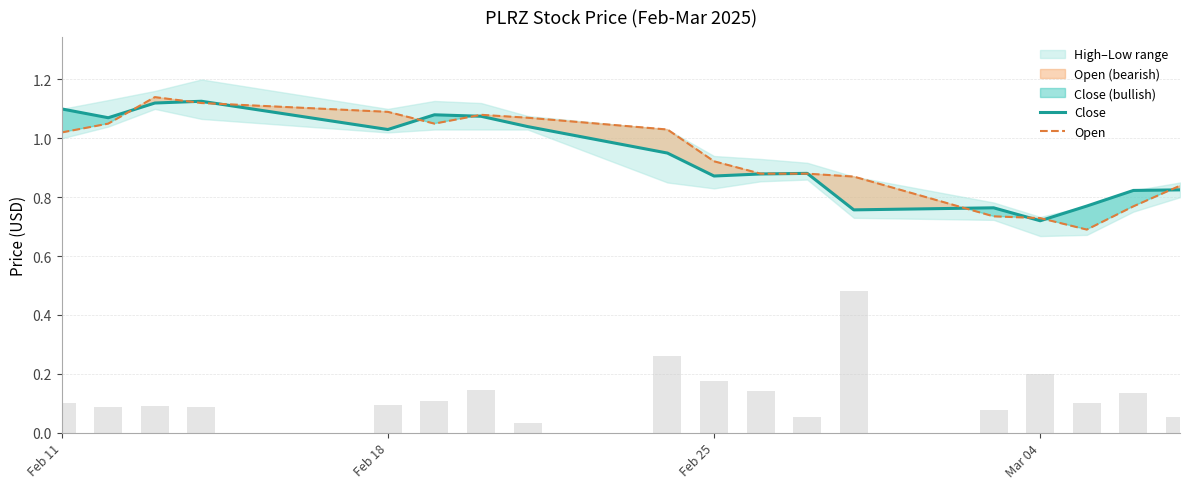

Is it true that Open equals 1.1 at Feb 18?

True